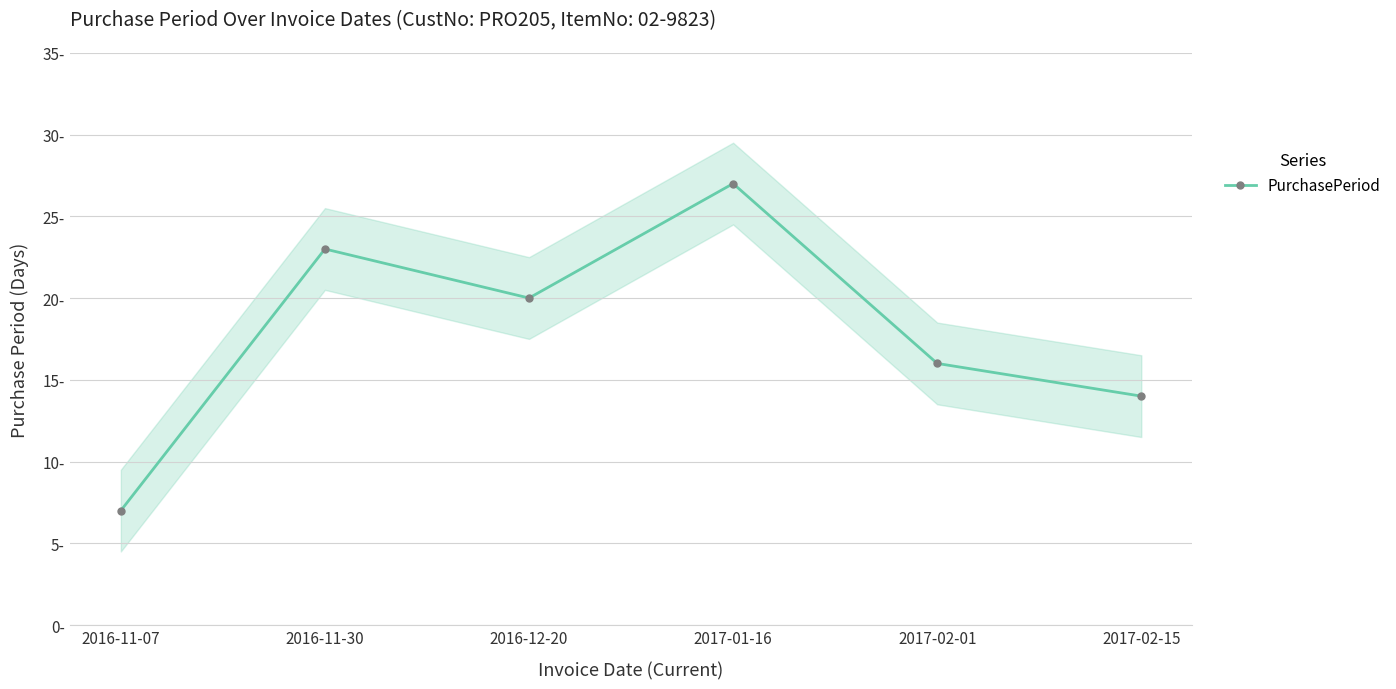

How many lines are shown in the chart?

1